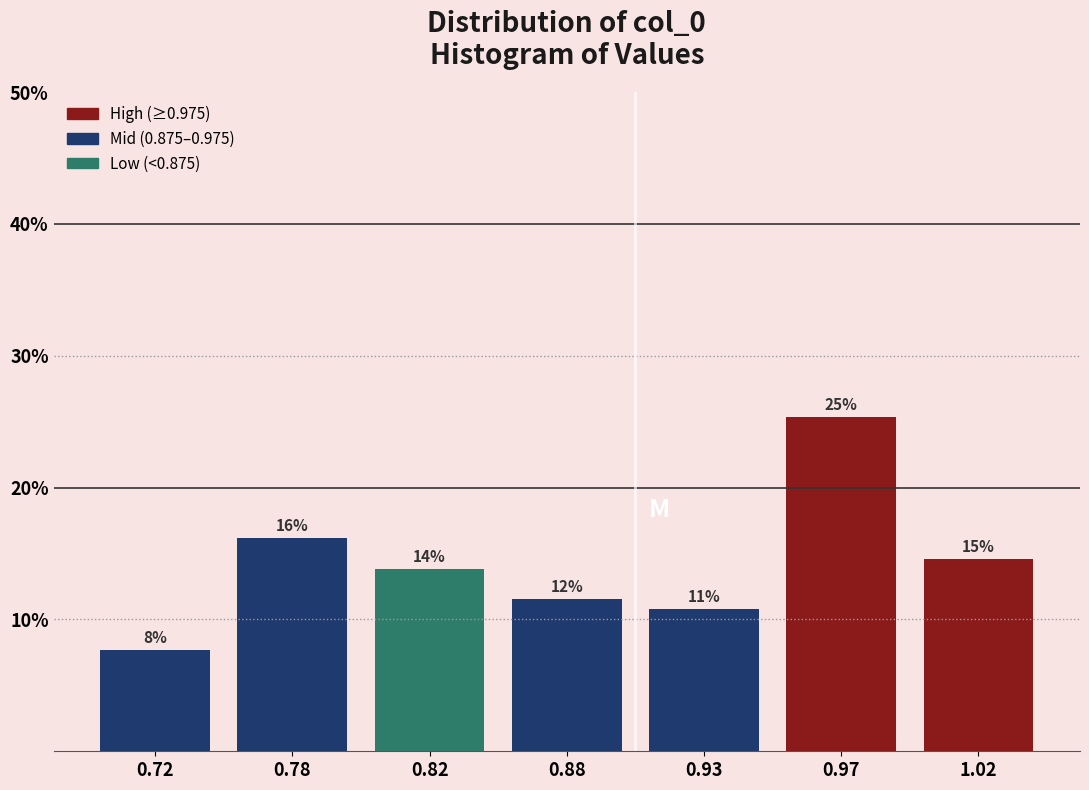

How many bars are there in total?

7